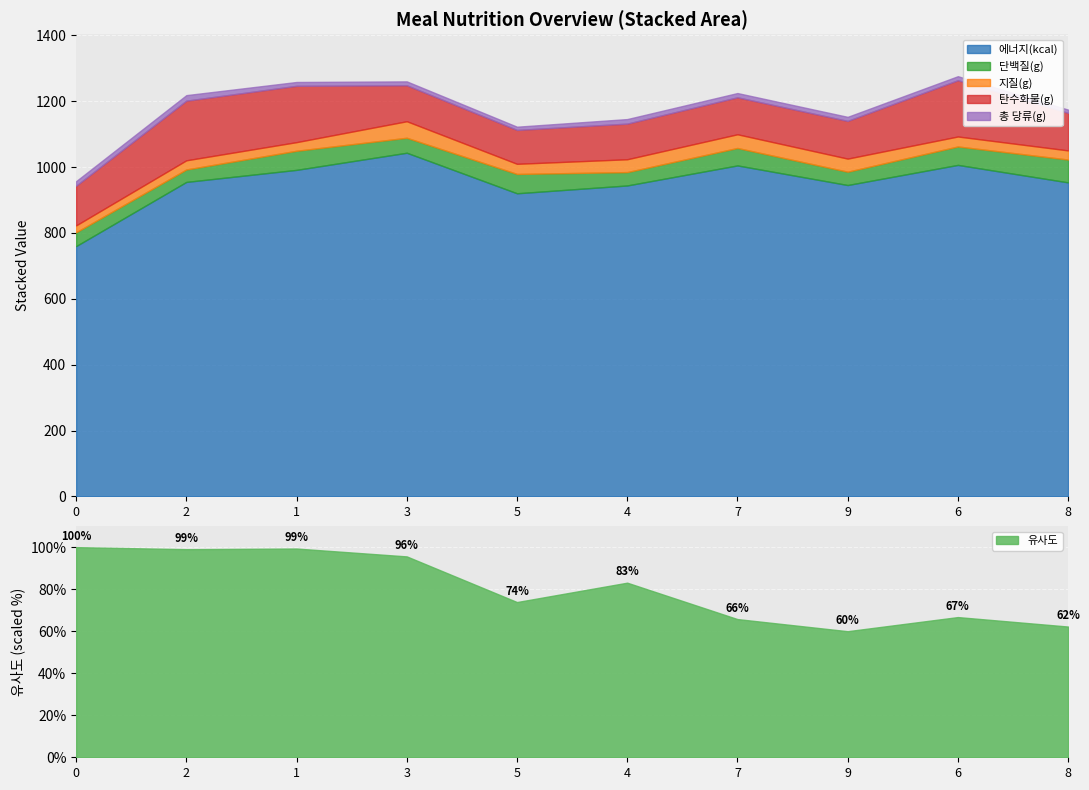

True or false: 지질(g) and 탄수화물(g) intersect in this chart.

False